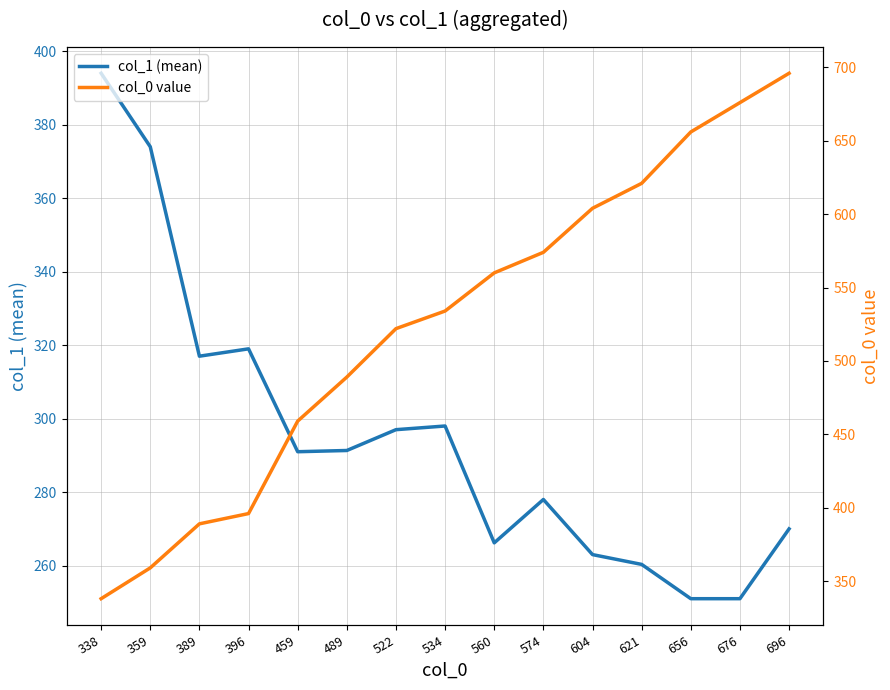

Is the value of col_1 (mean) at 389 greater than the value of col_0 value at 359?

No